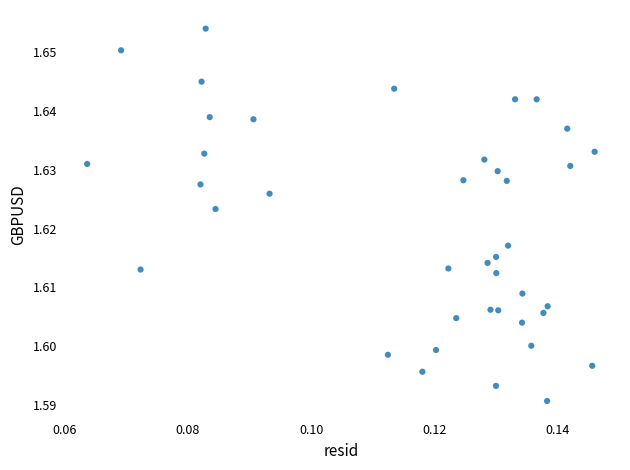

How many points are shown in the scatter plot?

40